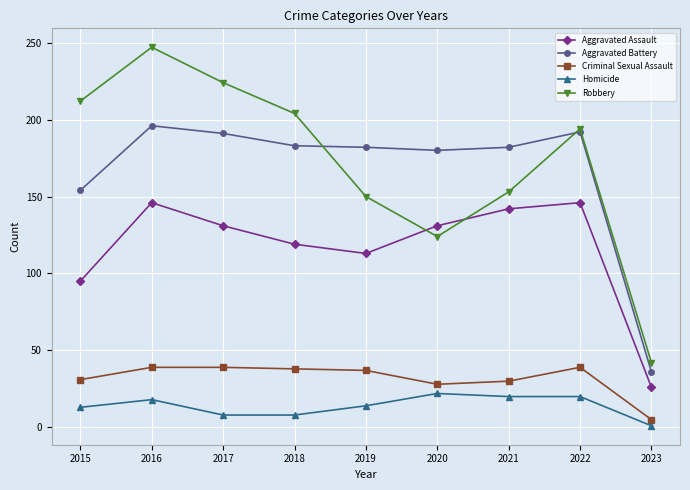

What is the difference between the Aggravated Battery values at 2020 and 2017?

11